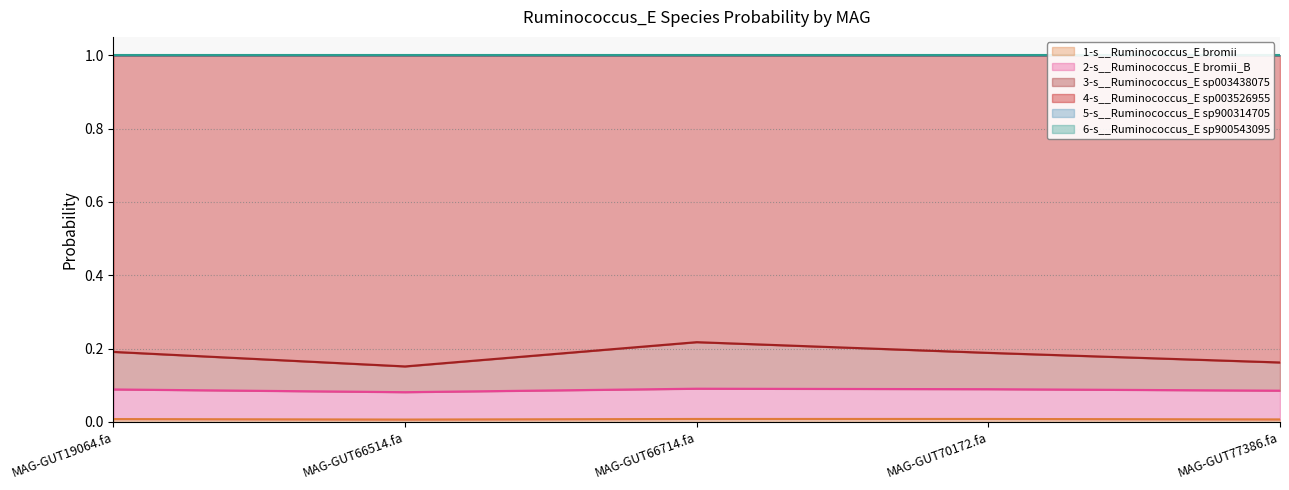

True or false: 6-s__Ruminococcus_E sp900543095 has more than 0 points higher than both neighbors.

True